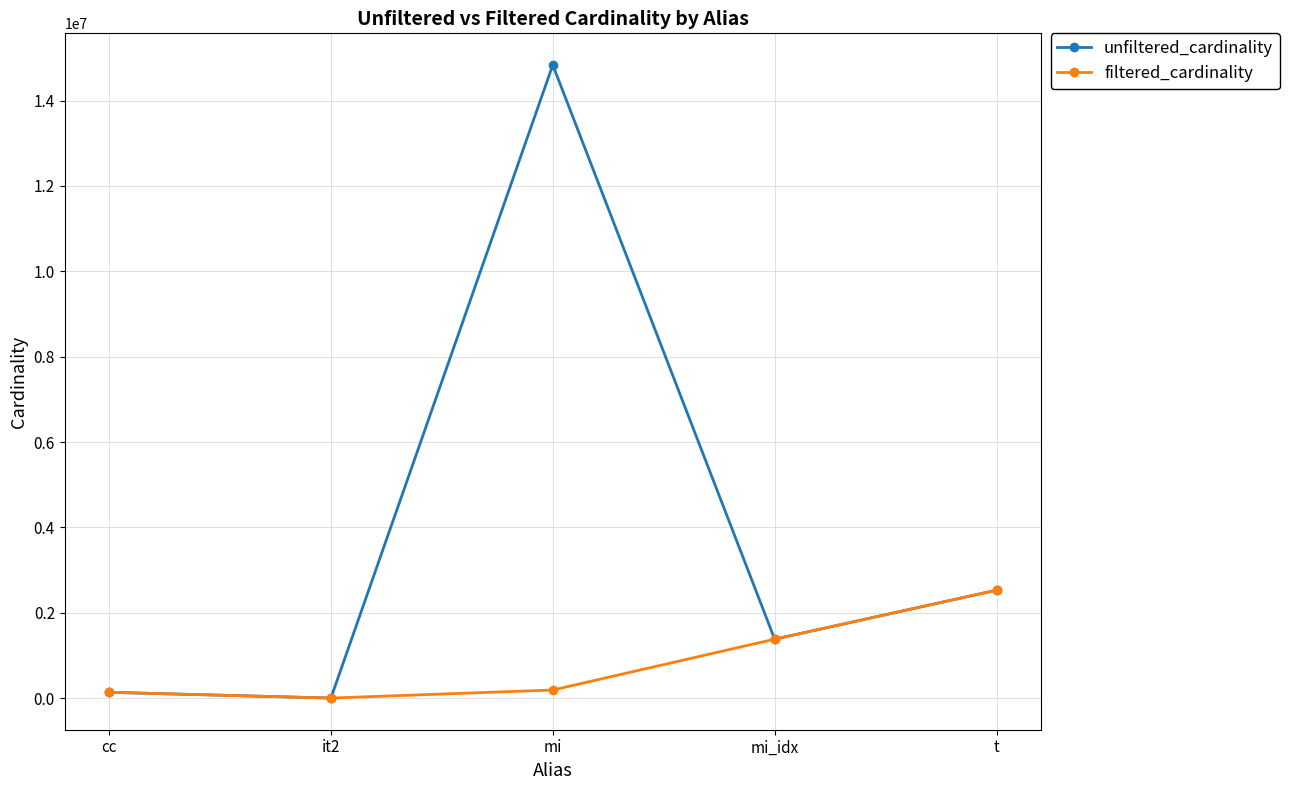

True or false: filtered_cardinality has a value of 135086 at cc.

True